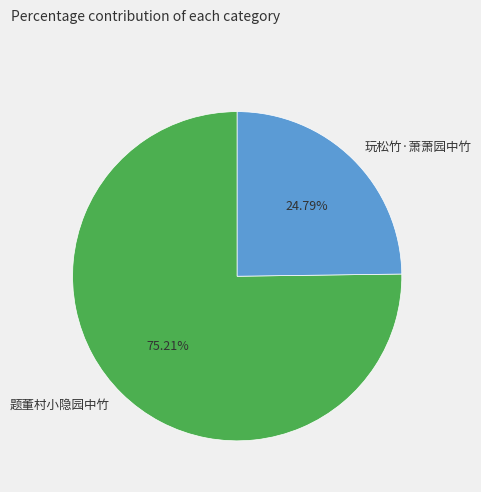

Combined, do 题董村小隐园中竹 and 玩松竹·萧萧园中竹 account for over 50%?

Yes